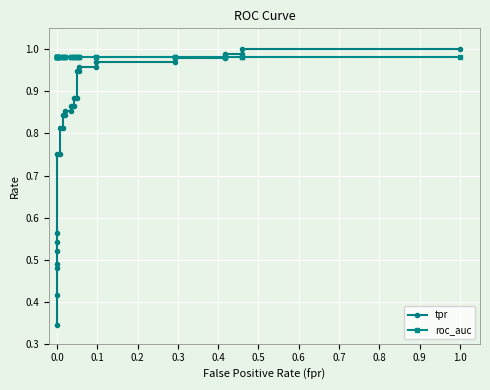

Which series ends up on top after the final intersection of roc_auc and tpr?

tpr